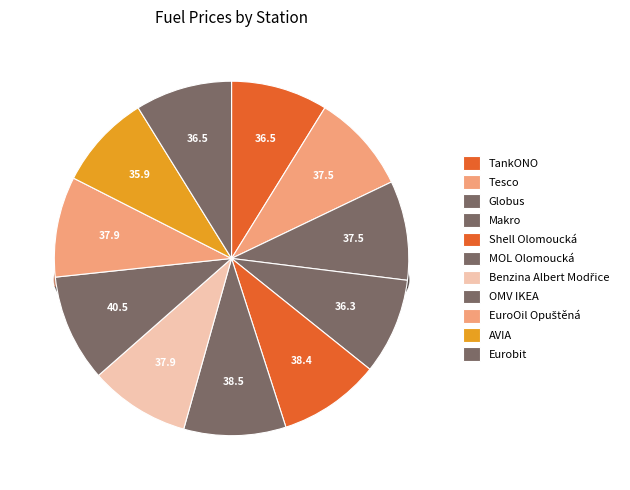

Do AVIA and Eurobit together represent more than half of the pie?

No